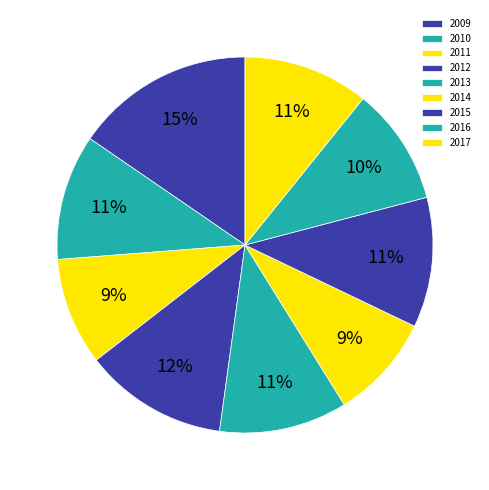

Is there any slice that represents more than half of the pie?

No